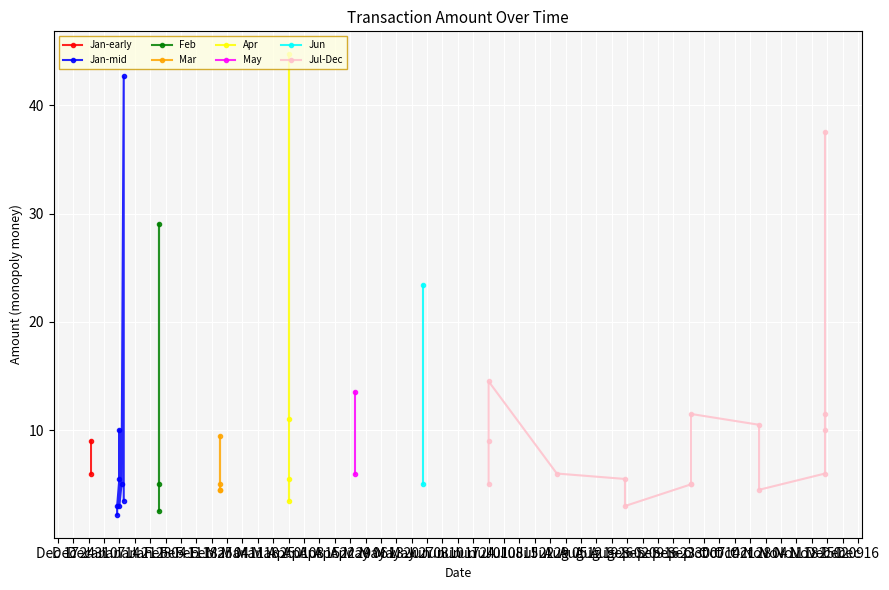

The value at 2025-07-01 is 8.5. True or false?

True